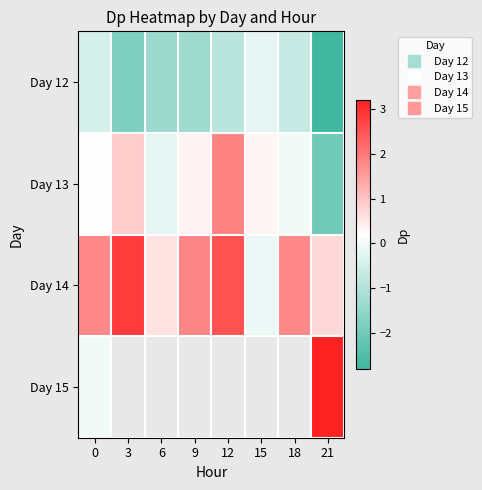

What is the difference between the Day 13 values at 9 and 12?

1.5